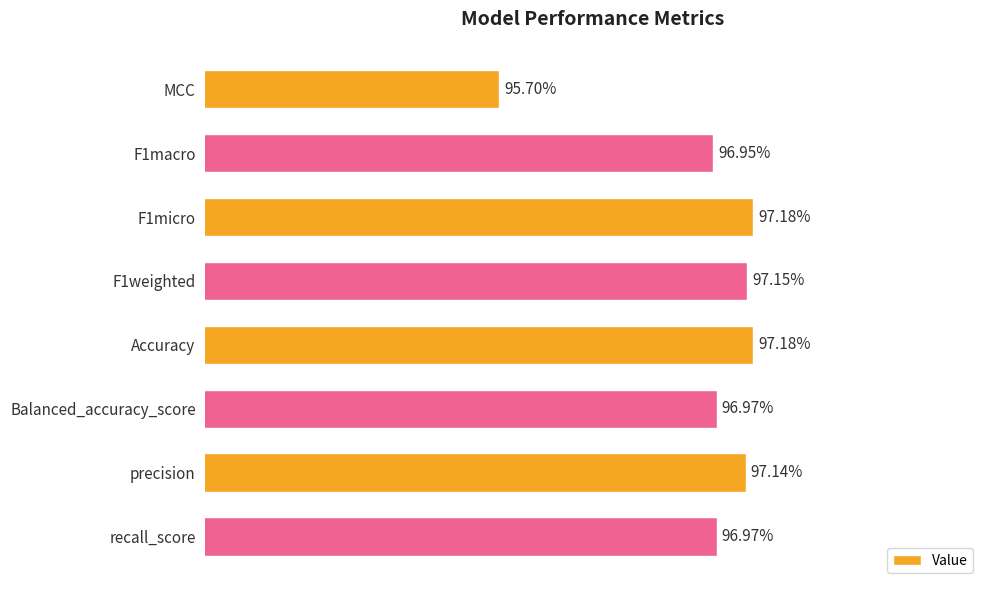

Does the chart contain any negative values?

No